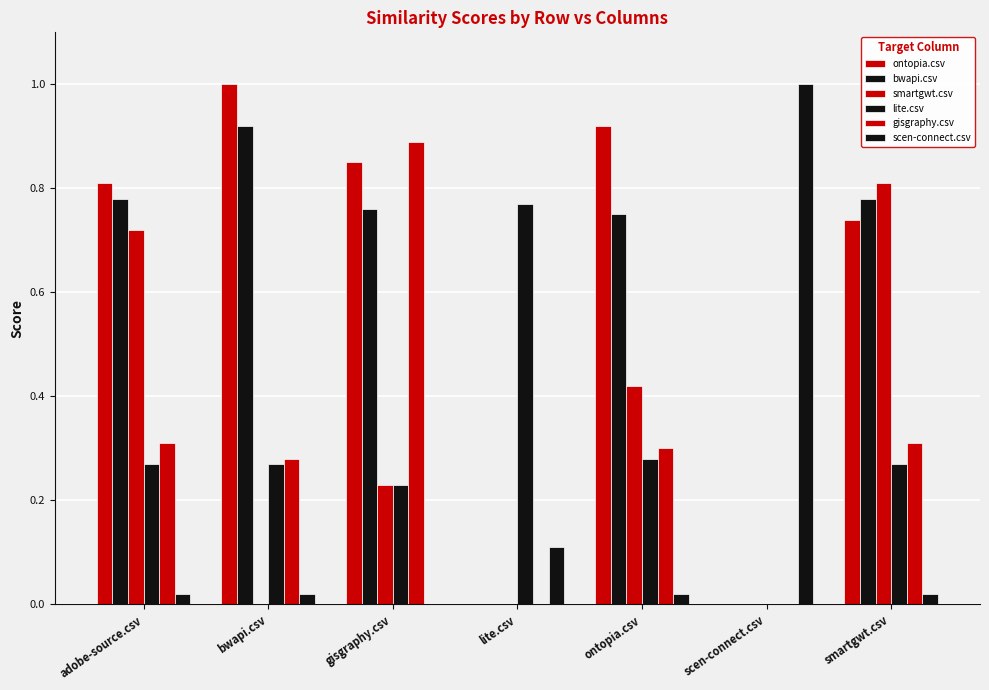

How many categories are shown in the chart?

7